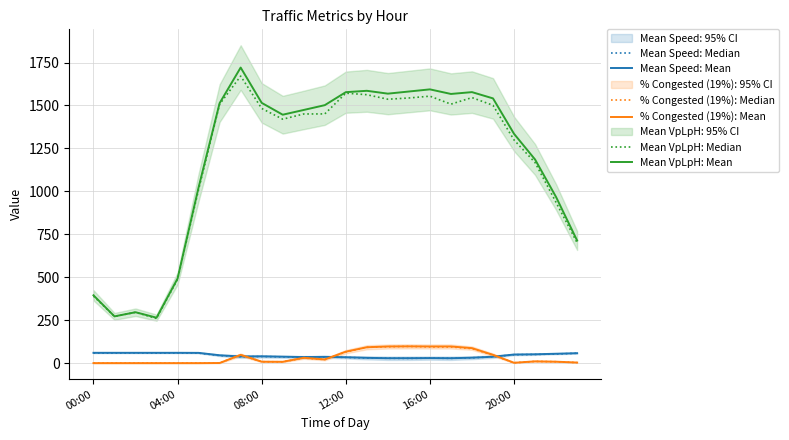

Which label corresponds to the largest value in the chart?

7